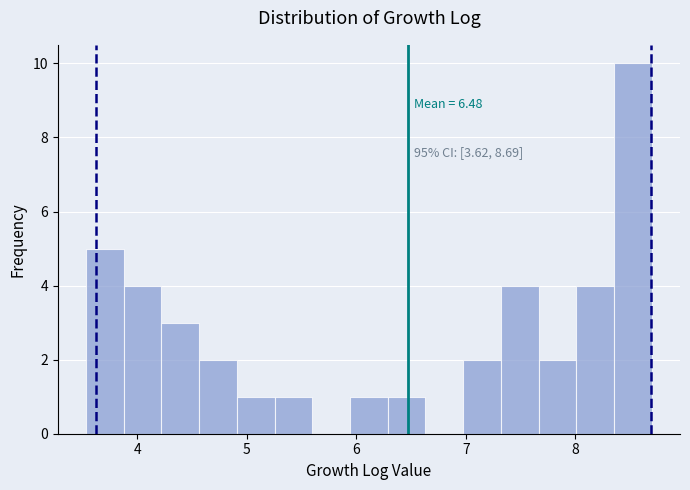

Around what value on the x-axis is the tallest bar? Give the approximate position of its centre, as read against the axis.

8.5